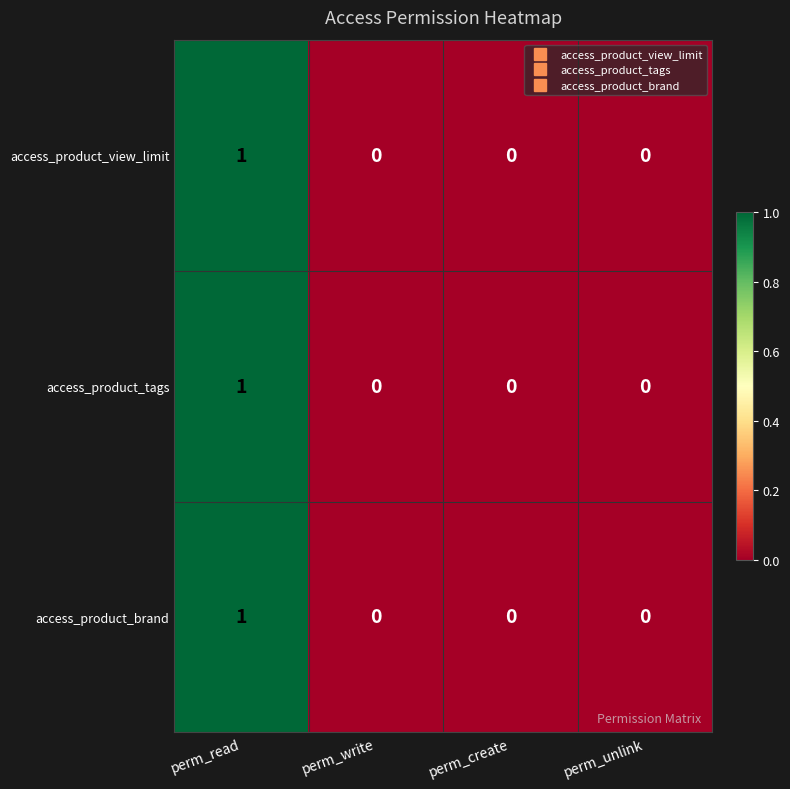

True or false: access_product_brand has a value of 0 at perm_unlink.

True